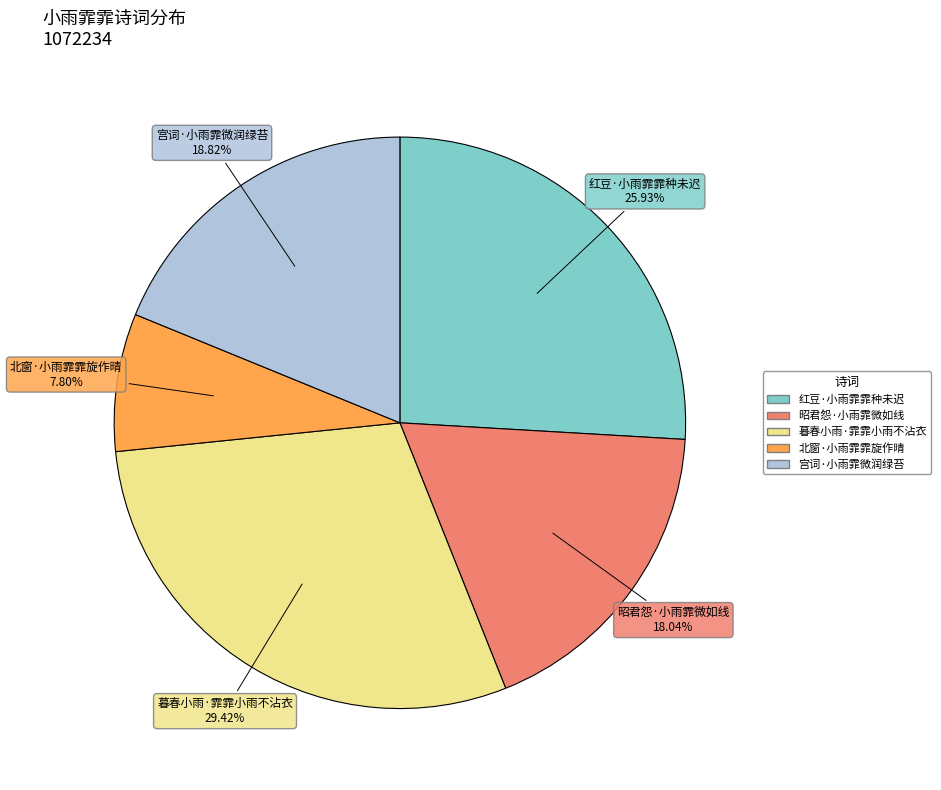

The 暮春小雨·霏霏小雨不沾衣 slice represents 29% of the pie. True or false?

True